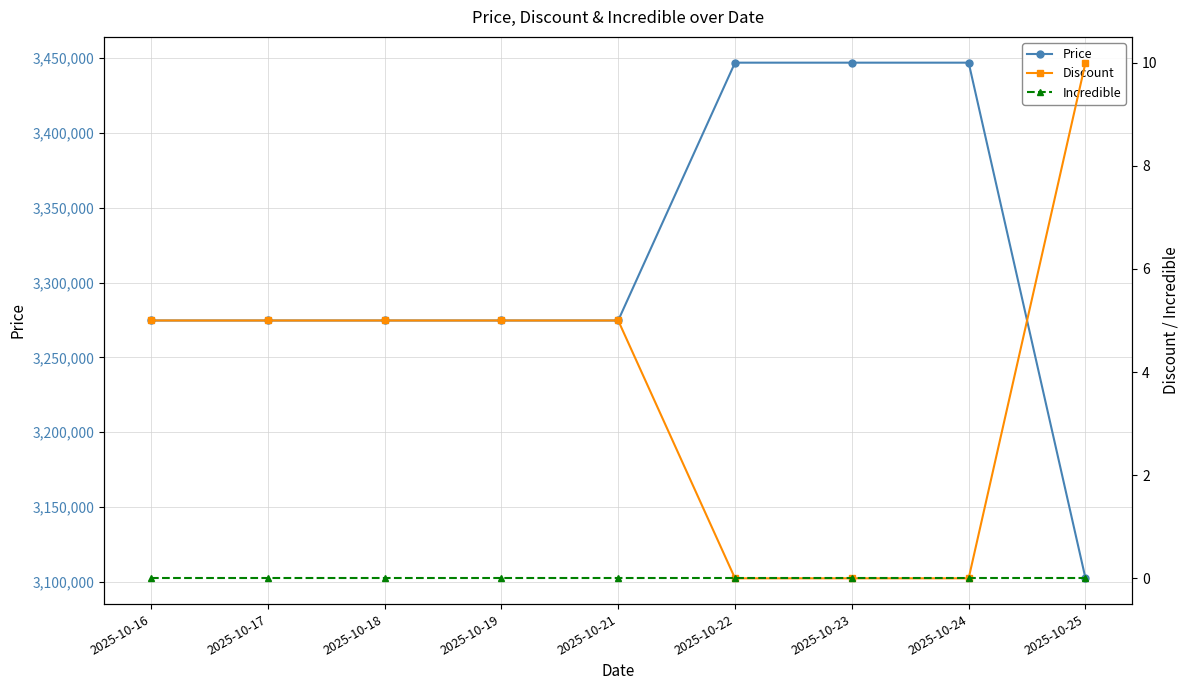

What is the total value across all series at 2025-10-25?

3102350